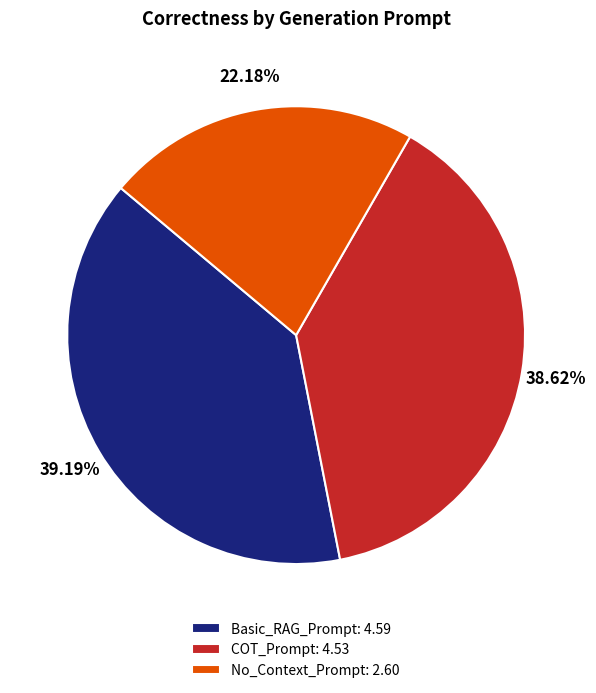

How many slices are in this pie chart?

3